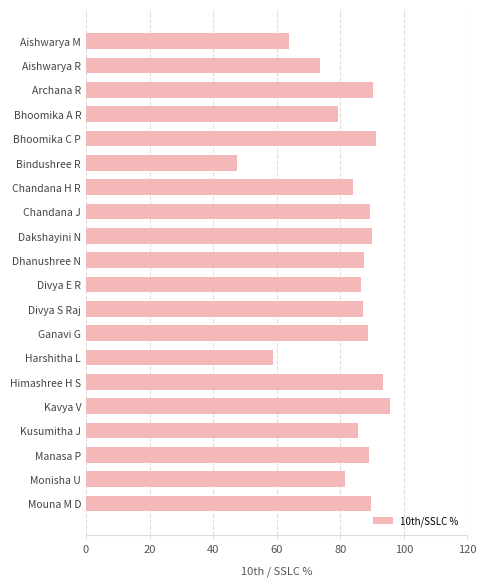

Read the value at Chandana J.

89.3